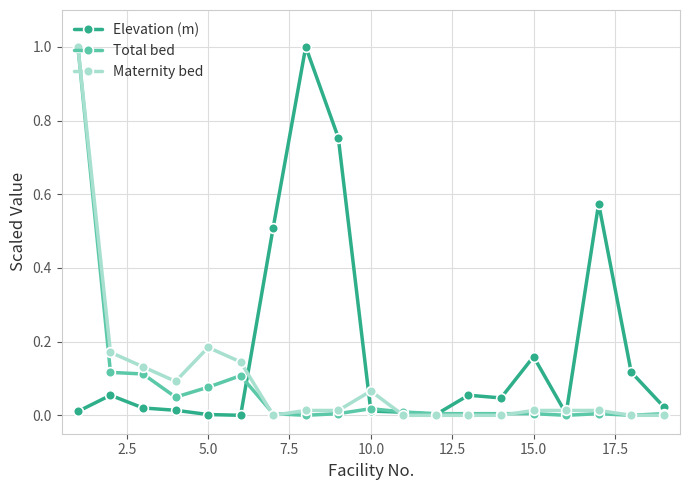

Which series has the largest total across all categories?

Elevation (m)